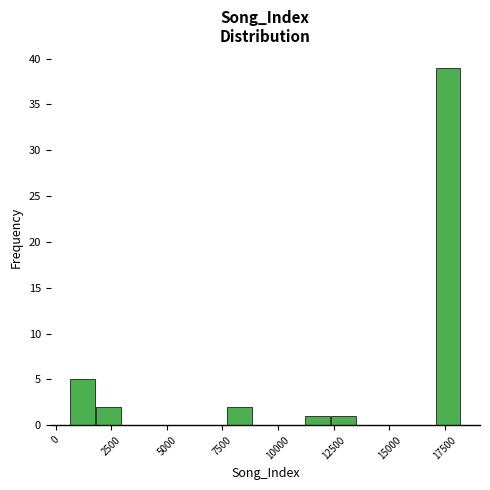

Read against the x-axis, roughly where is the centre of the tallest bar?

17500